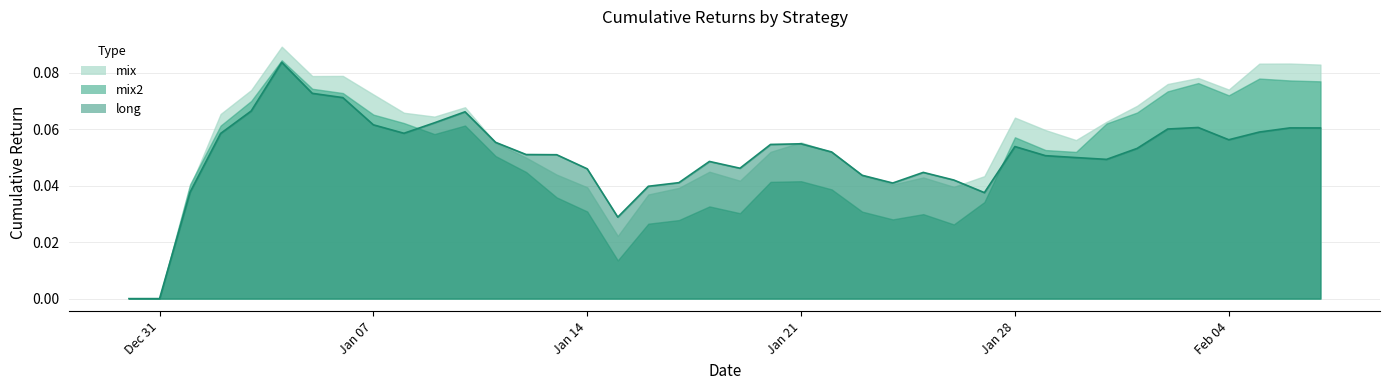

At 2019-01-06, list the series in order from largest to smallest.

mix, mix2, long